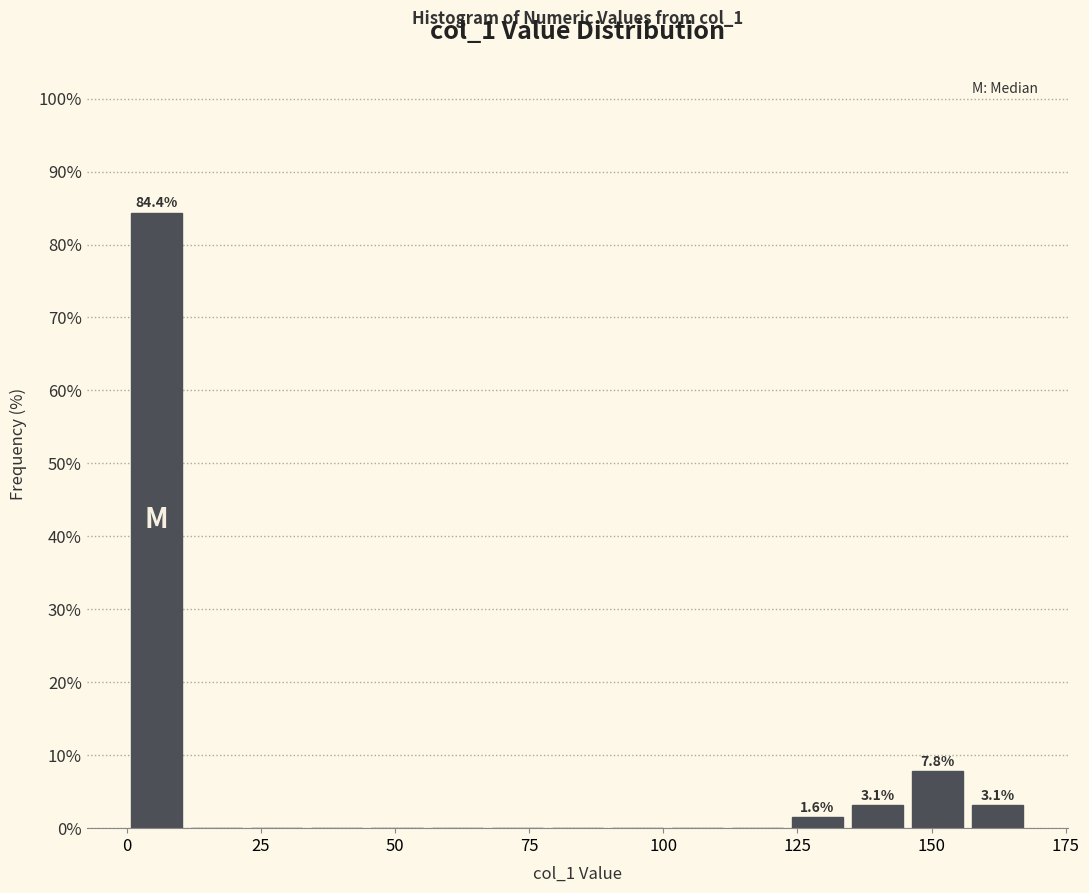

Around what value on the x-axis is the tallest bar? Give the approximate position of its centre, as read against the axis.

5